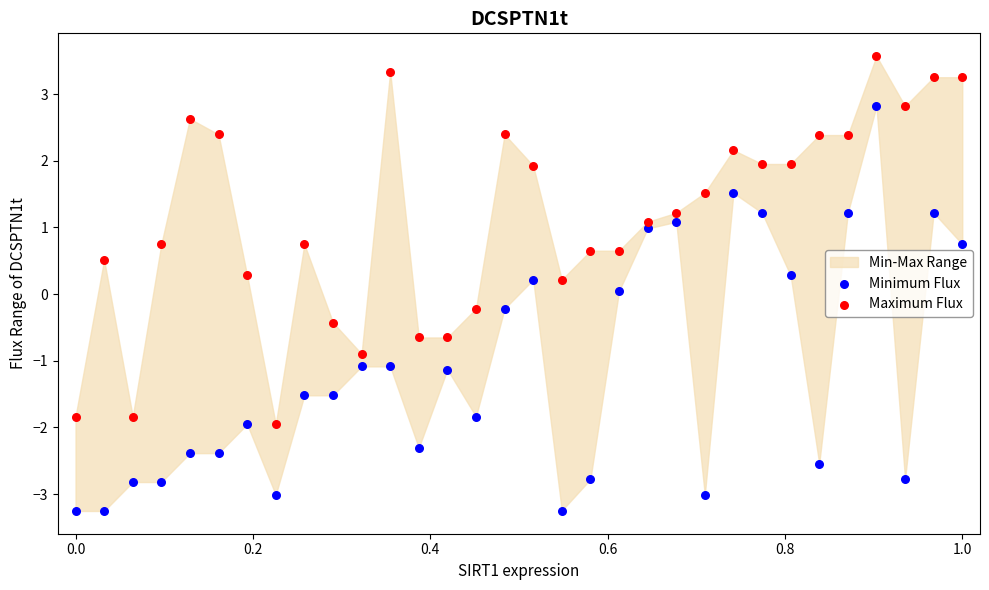

Across all data points, what is the range of X values (max minus min)?

1.0